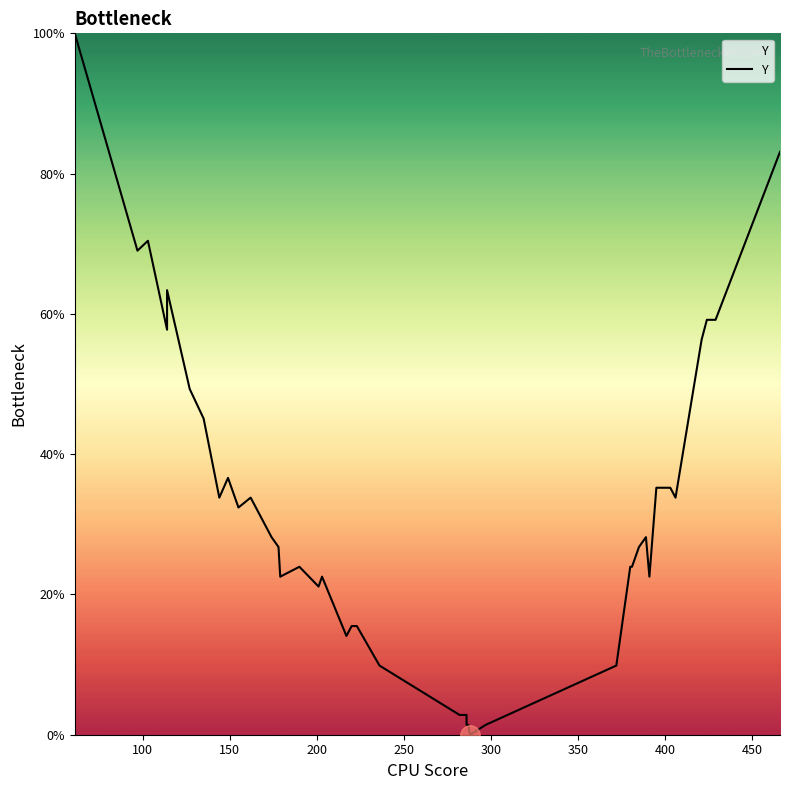

The value at 25 is -48.8. True or false?

False